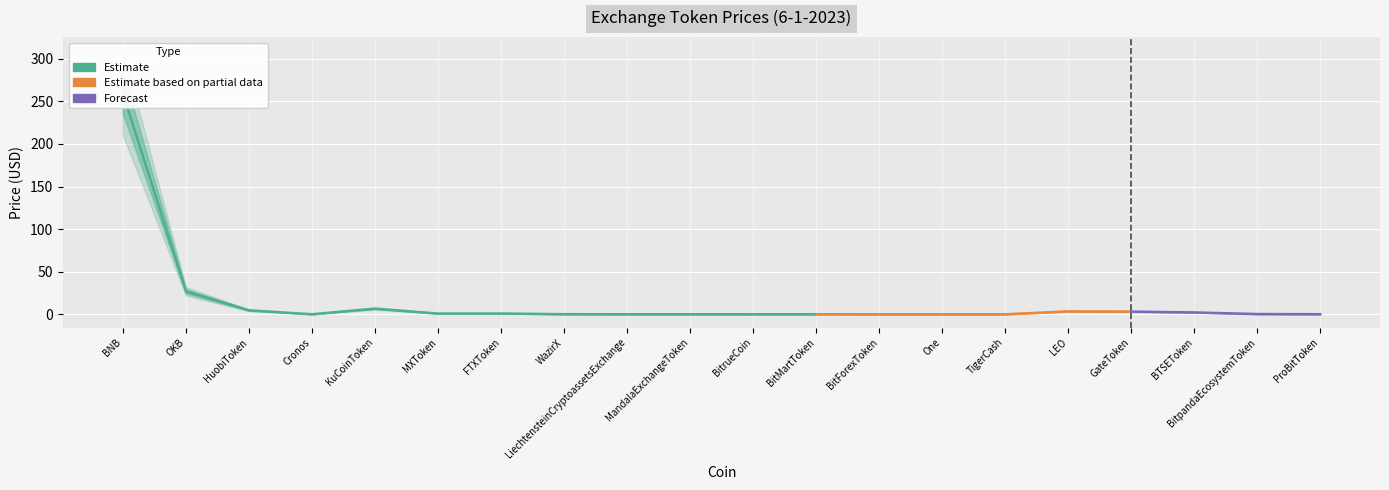

At which label is Price closest to 129?

OKB